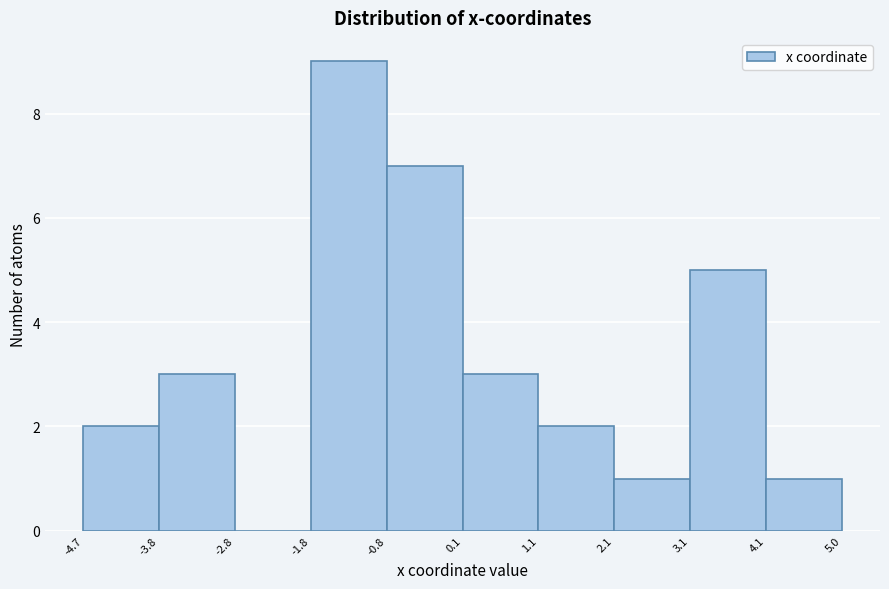

Reading left to right, list every bar in this chart as the range it spans on the x-axis followed by its height. The values are not printed on the chart, so give them approximately, as read against the axis.

-4.7 to -3.8: 2
-3.8 to -2.8: 3
-2.8 to -1.8: 0
-1.8 to -0.8: 9
-0.8 to 0.1: 7
0.1 to 1.1: 3
1.1 to 2.1: 2
2.1 to 3.1: 1
3.1 to 4.1: 5
4.1 to 5.0: 1